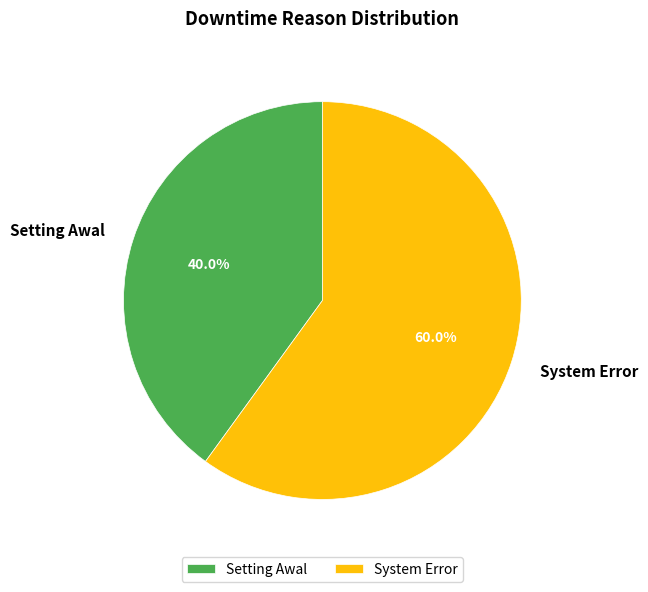

The System Error slice represents 73% of the pie. True or false?

False